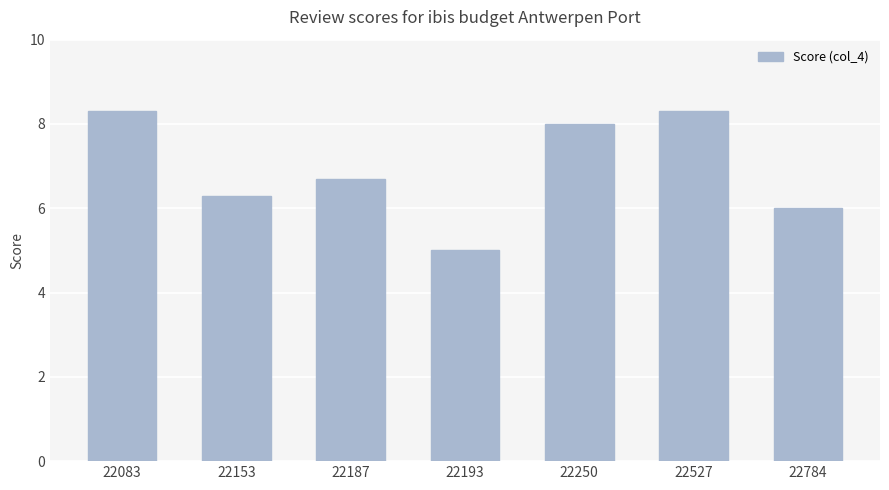

What is the minimum value shown in the chart?

5.0